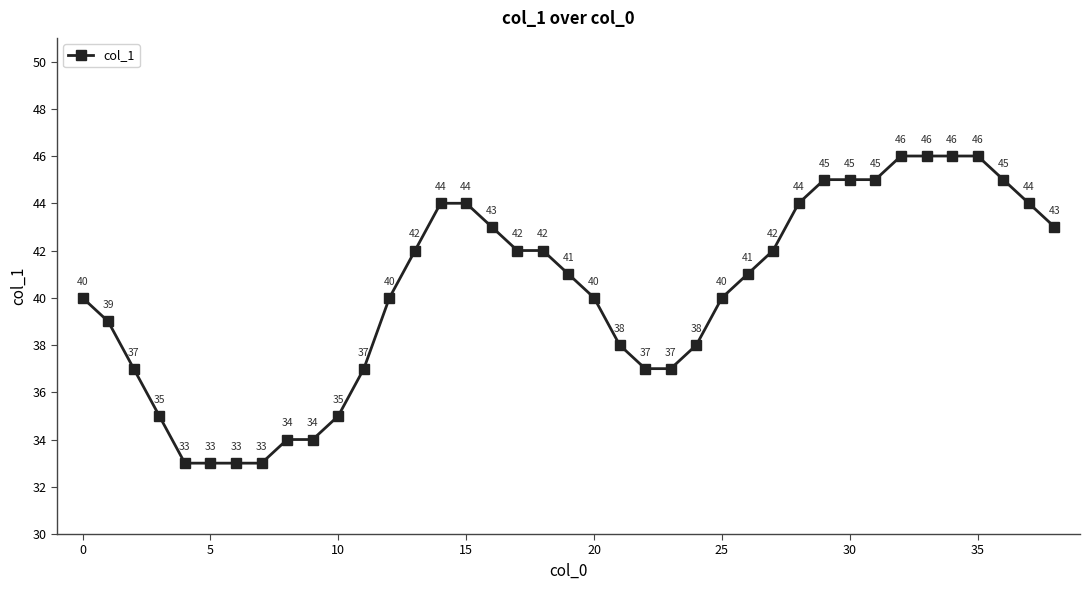

What is the value of the 2nd point from the left?

39